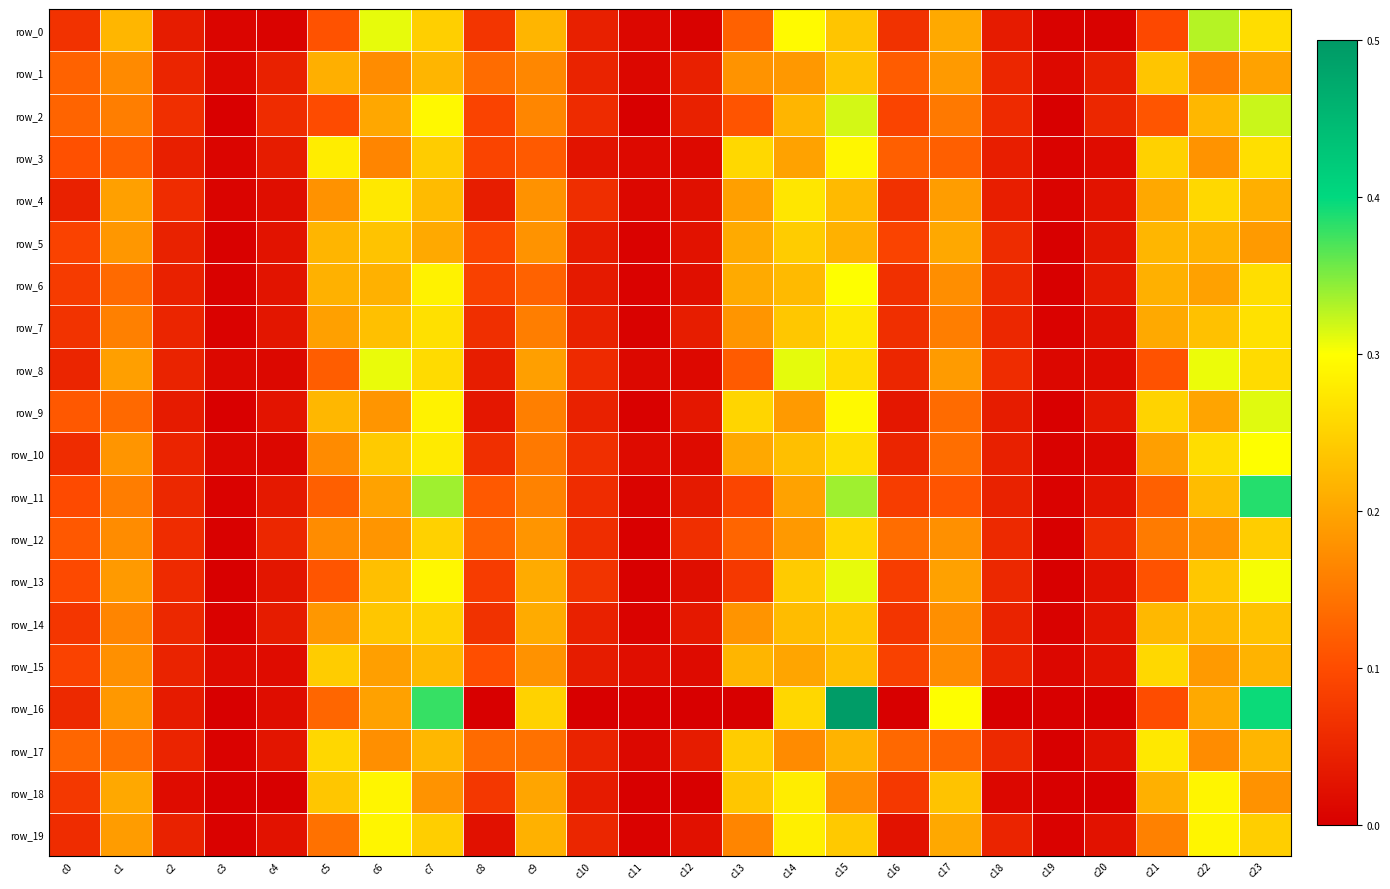

The row_6 series shows 0.0 at c16. True or false?

False